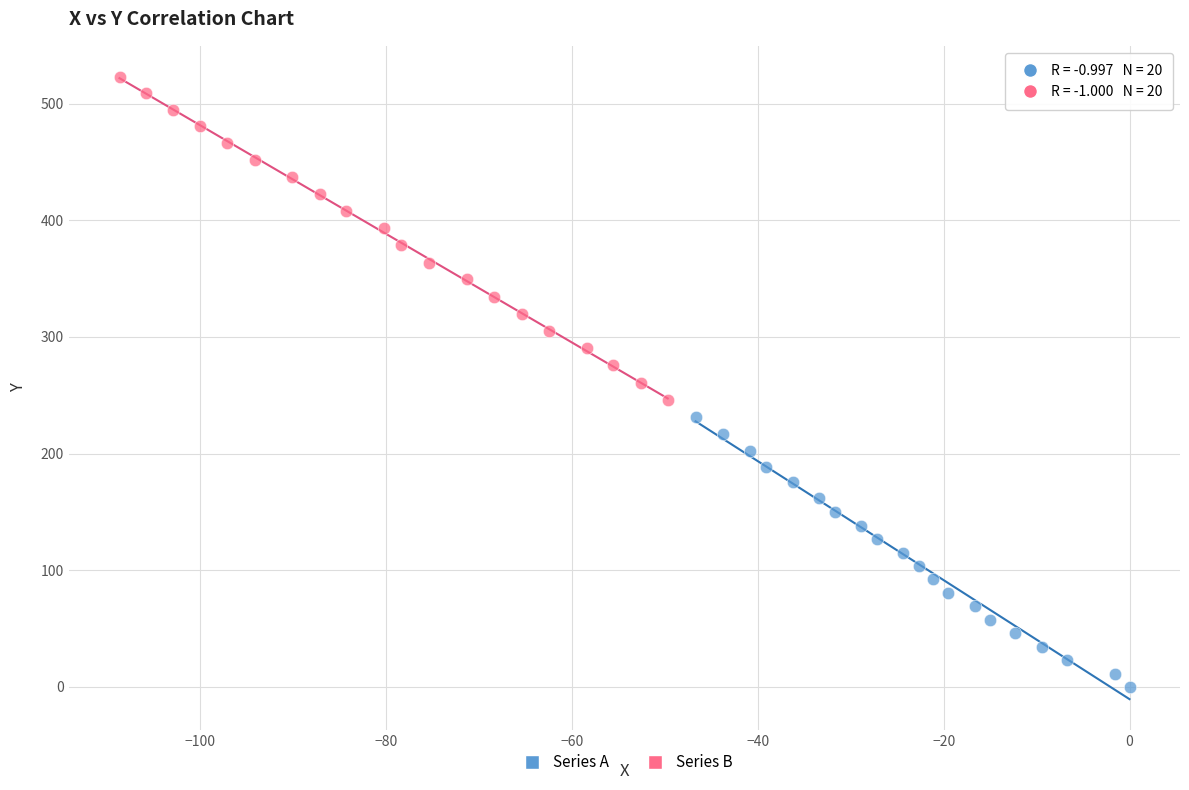

What are all the series names shown in the legend?

Series A, Series B